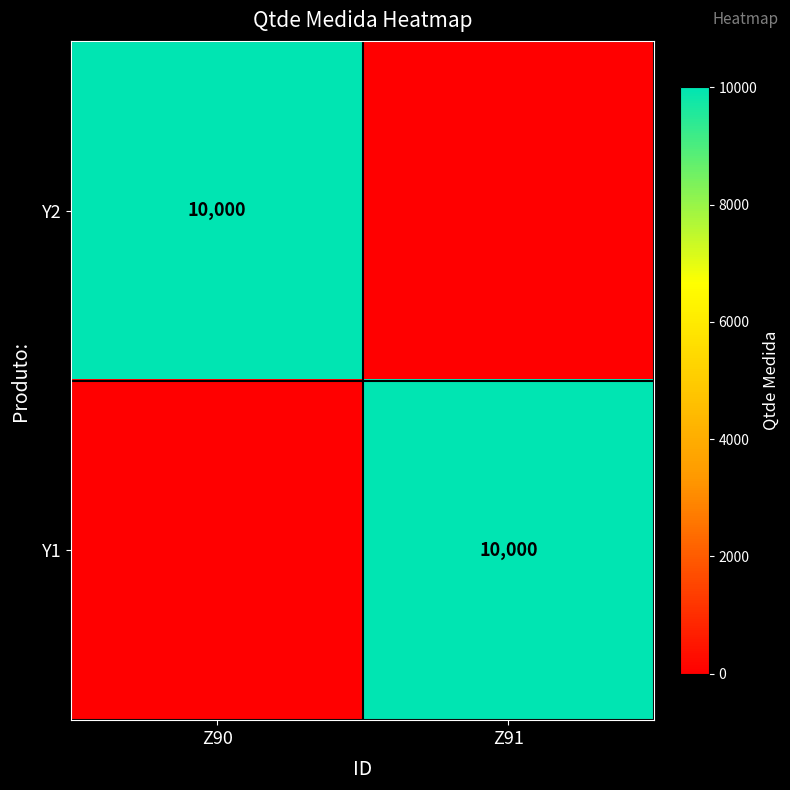

The value of Y1 at Z91 is 10000. True or false?

True